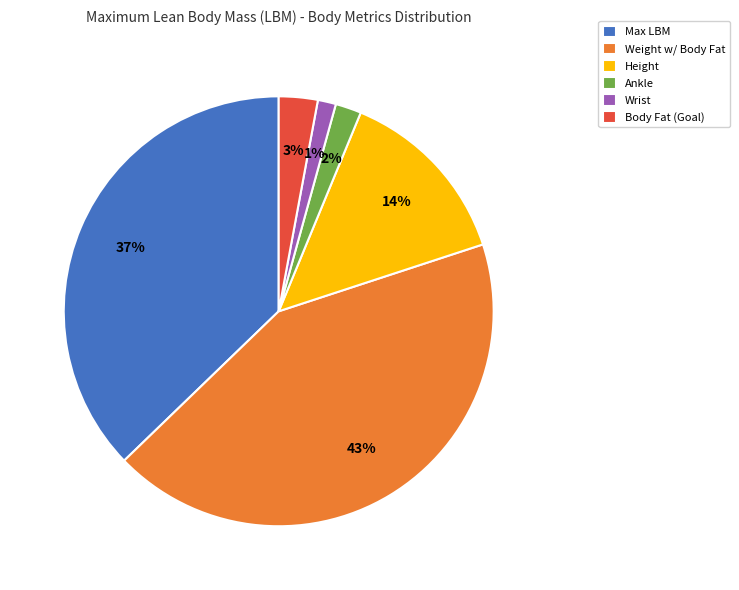

How many slices are in this pie chart?

6